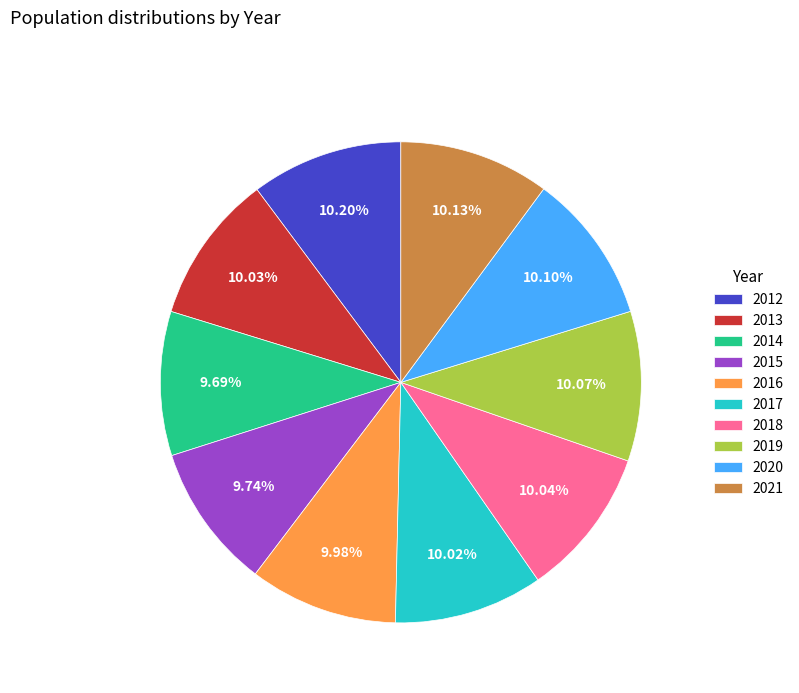

Approximately how many times larger is the value at 2017 compared to 2019?

1.0